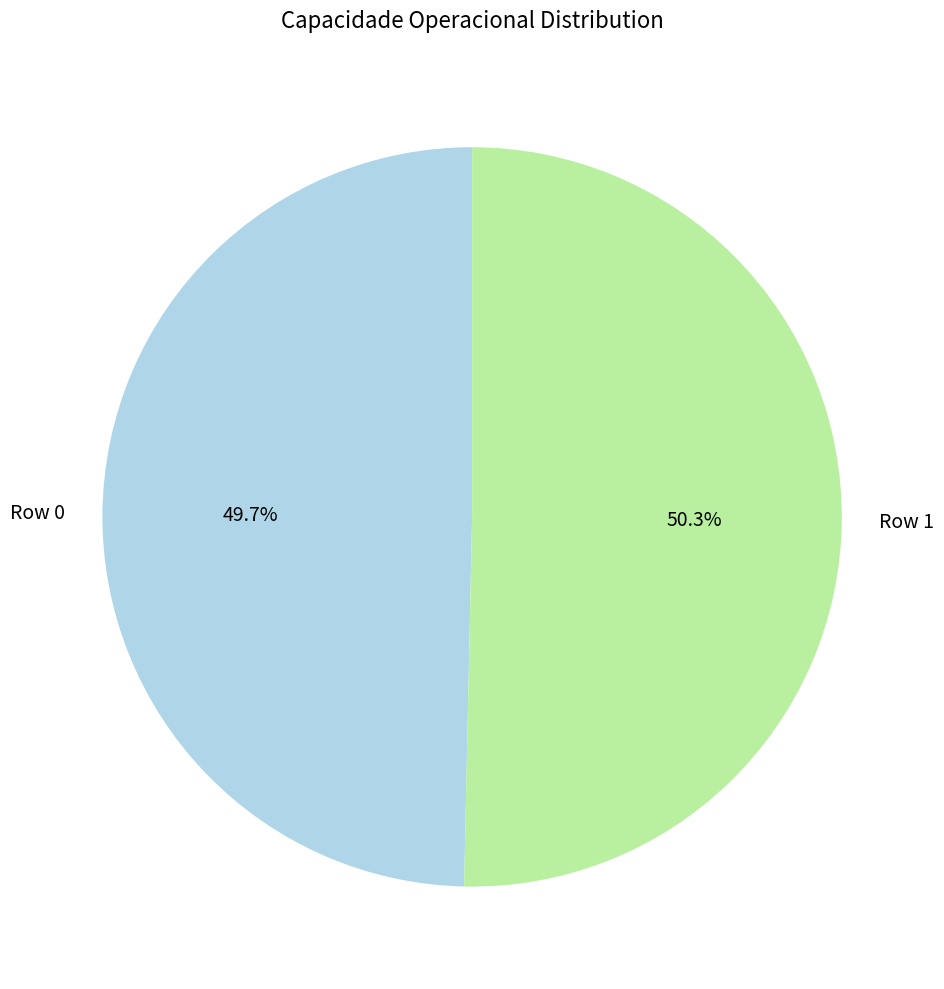

What percentage is the Row 0 slice, to the nearest percent?

50%